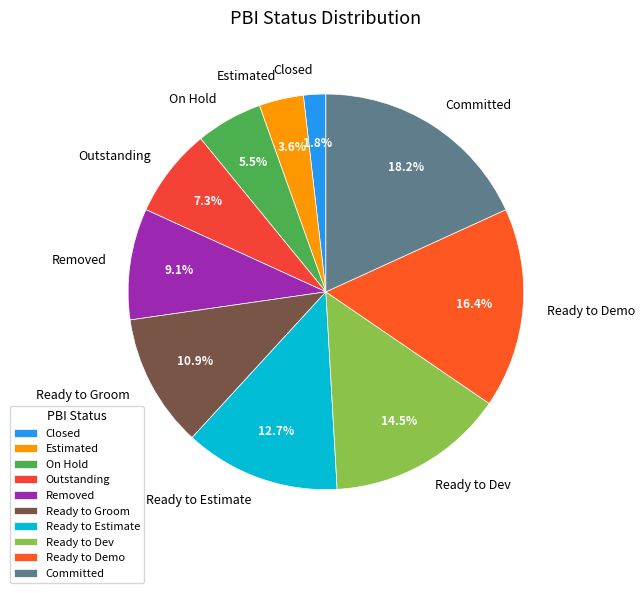

Rank the categories by value from lowest to highest.

Closed, Estimated, On Hold, Outstanding, Removed, Ready to Groom, Ready to Estimate, Ready to Dev, Ready to Demo, Committed